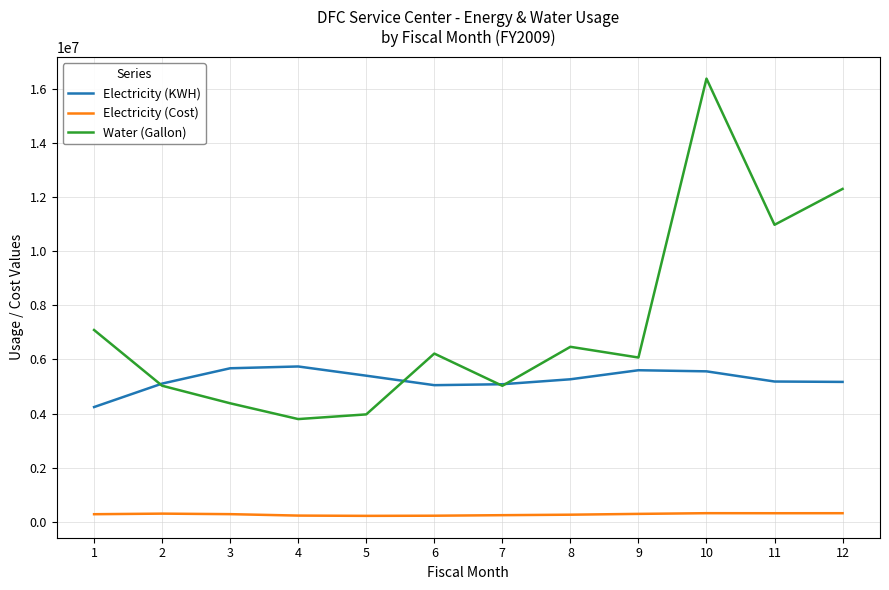

True or false: Electricity (KWH) and Electricity (Cost) cross at least once.

False